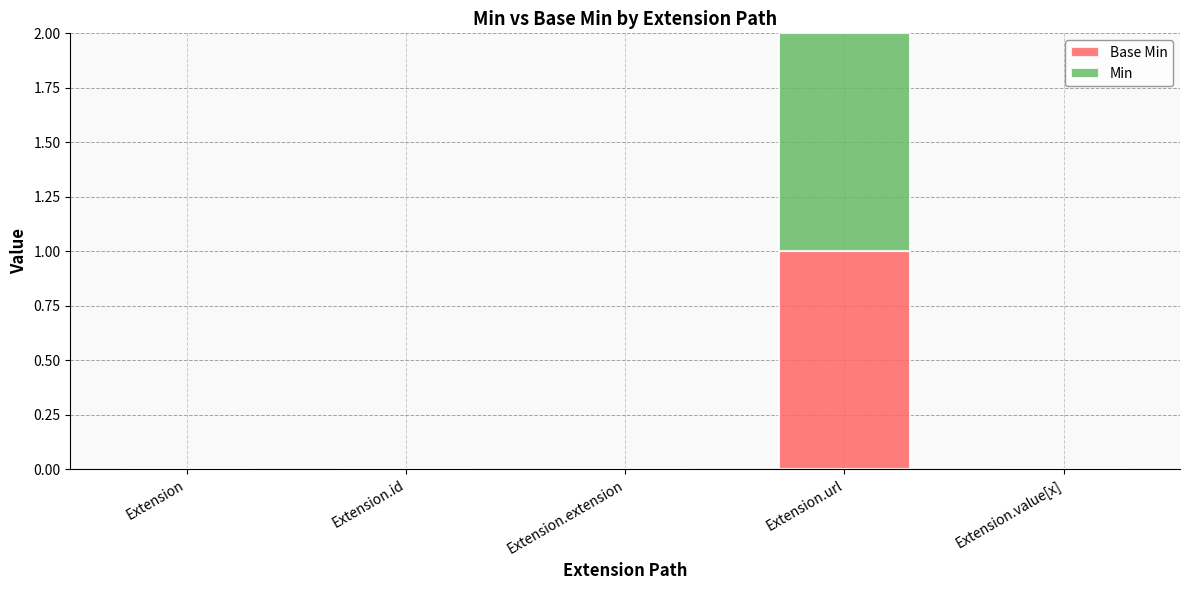

At which category is the sum across all series the highest?

Extension.url